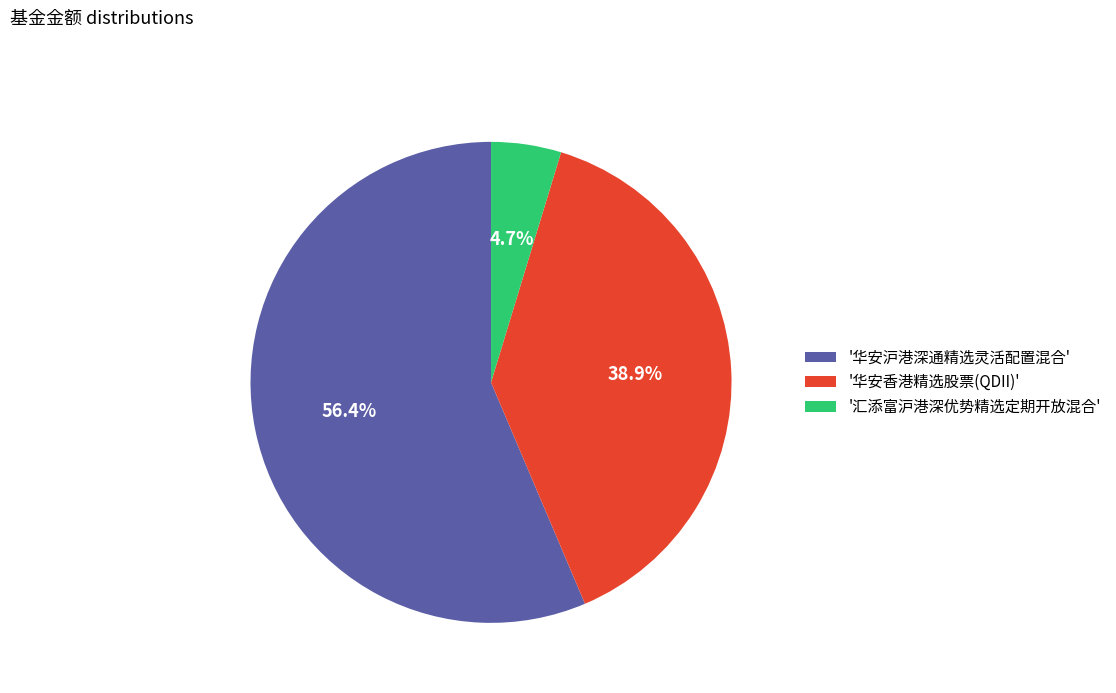

Do '华安香港精选股票(QDII)' and '汇添富沪港深优势精选定期开放混合' together represent more than half of the pie?

No